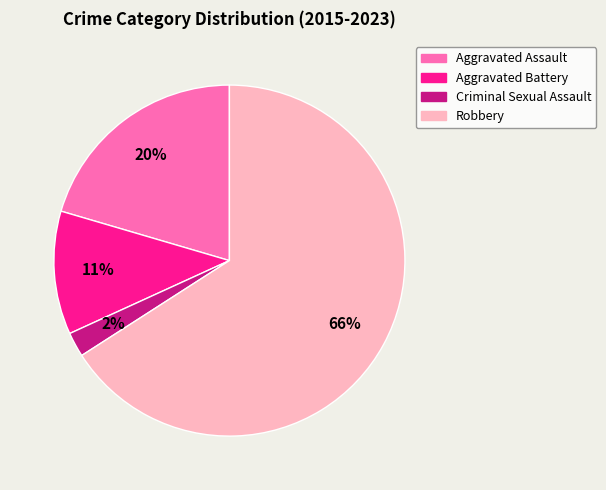

How many segments does this pie chart have?

4